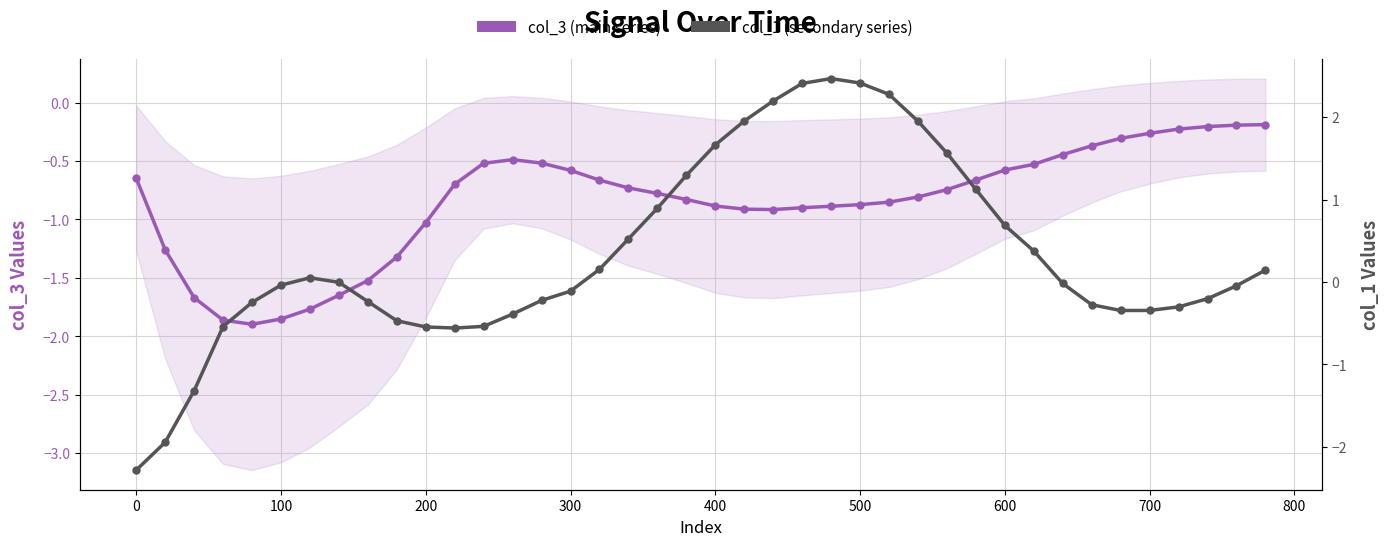

How many series are shown in this chart?

2